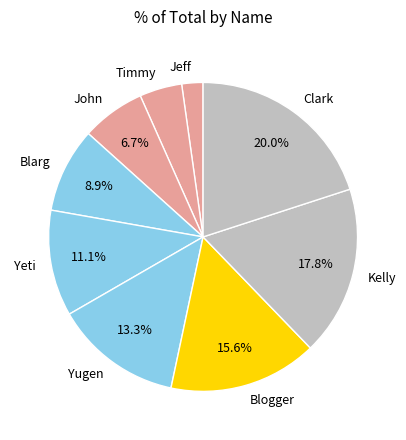

Is the sum of Blogger and Timmy greater than half?

No